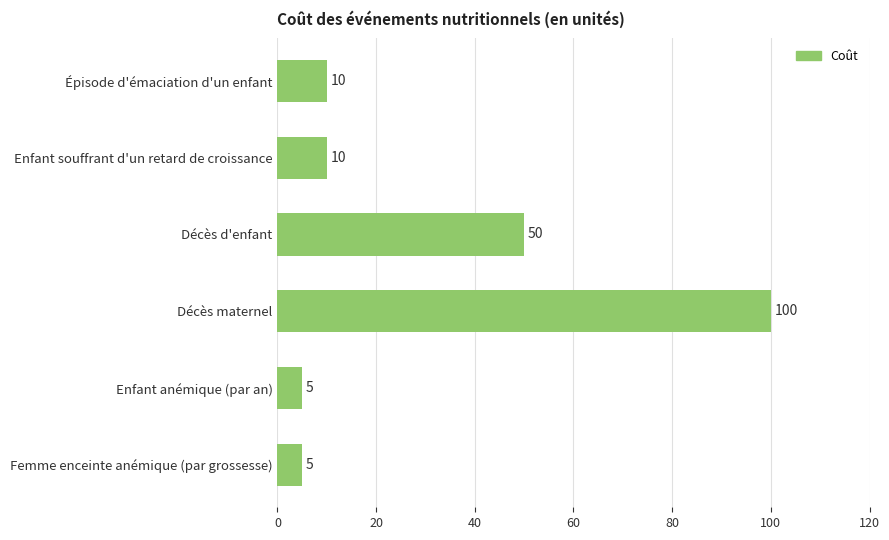

What is the difference between the maximum and minimum values?

95